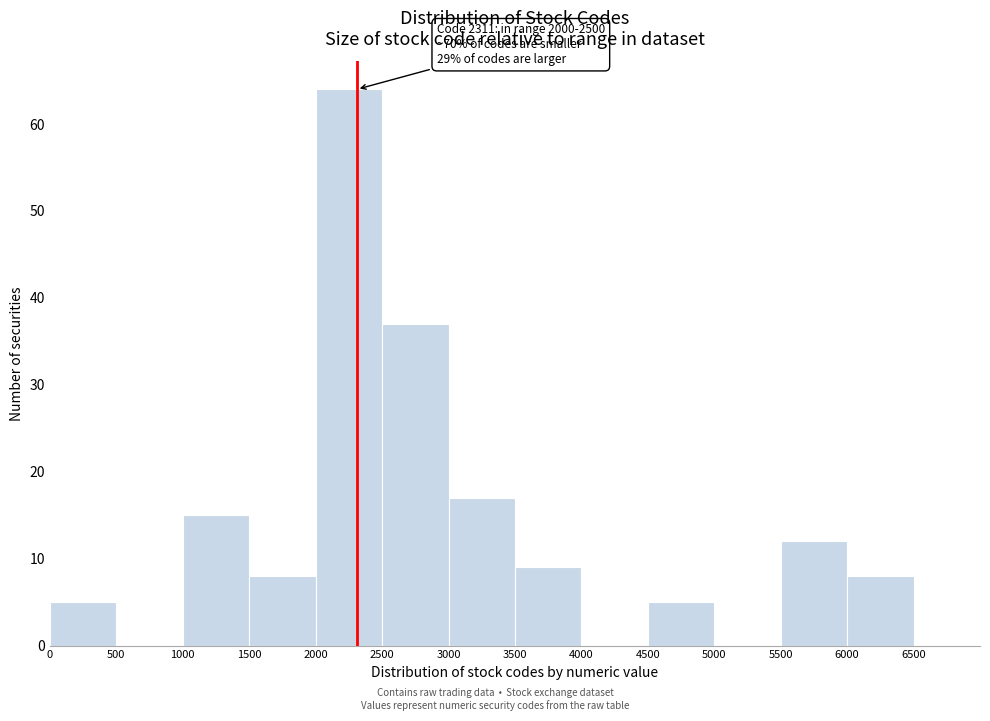

Over which range of the x-axis is the bar tallest?

2000 to 2500